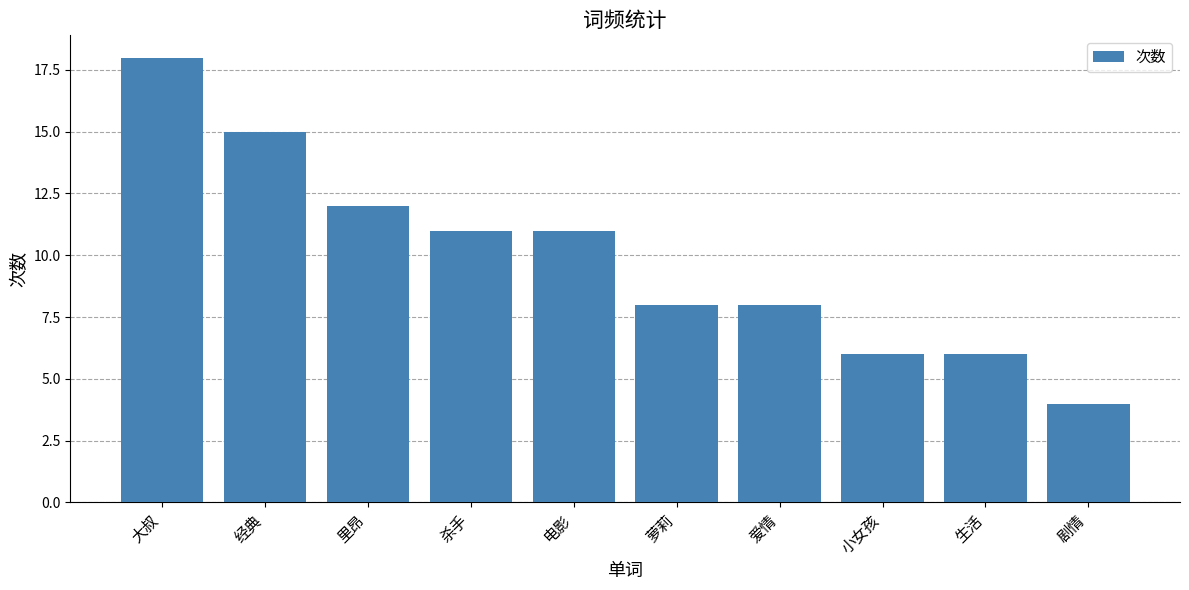

What is the label of the 8th bar from the right?

里昂